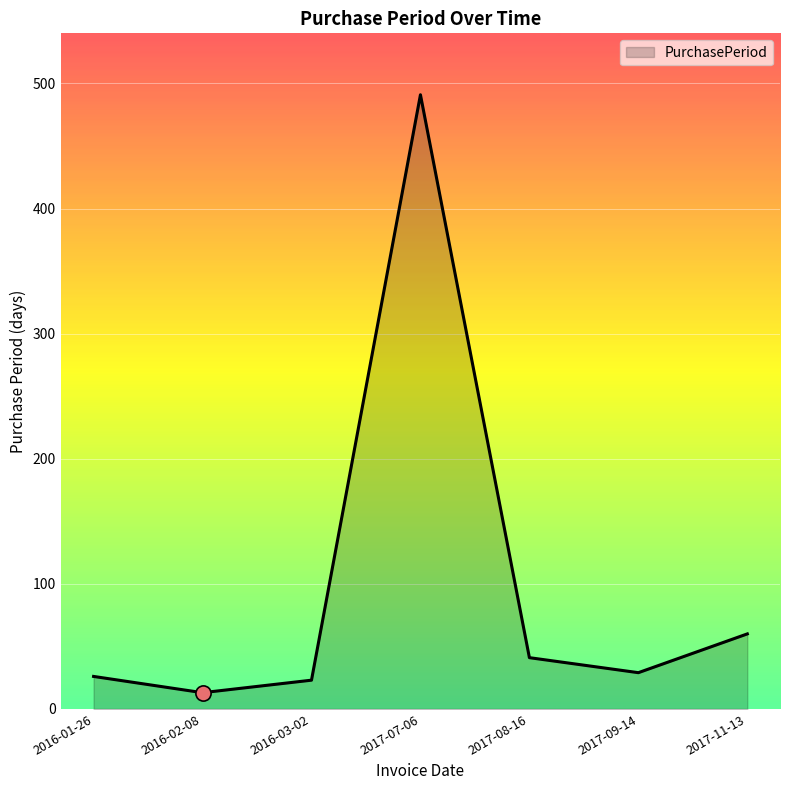

What is the ratio of the value at 2017-07-06 to the value at 2016-01-26?

18.9